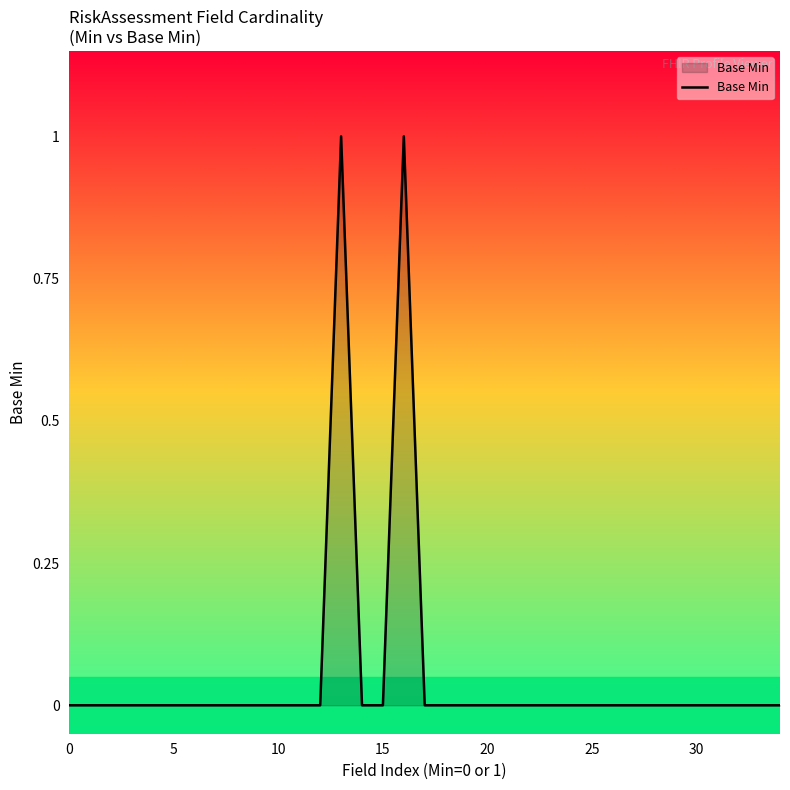

Reading right to left, transcribe all the data shown in this chart.

0	0	0	0	0	0	0	0	0	0	0	0	0	0	0	0	0	0	1	0	0	1	0	0	0	0	0	0	0	0	0	0	0	0	0